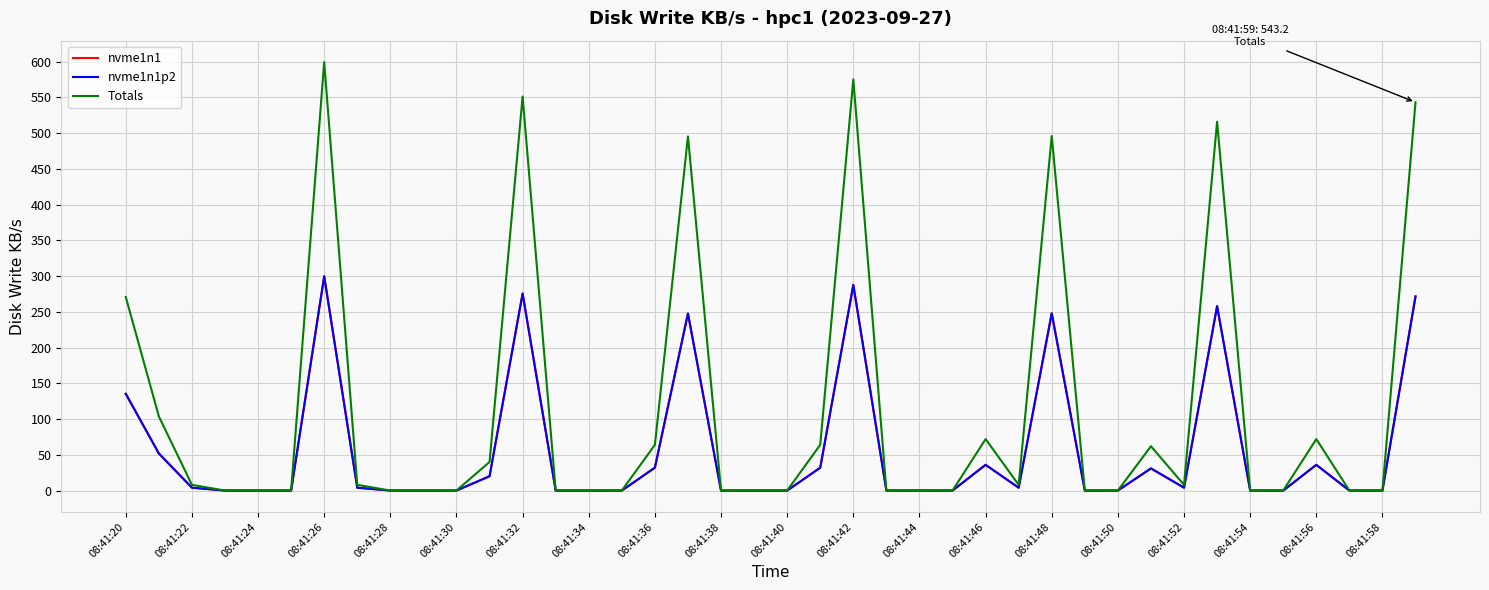

Does the chart have visible grid lines?

Yes